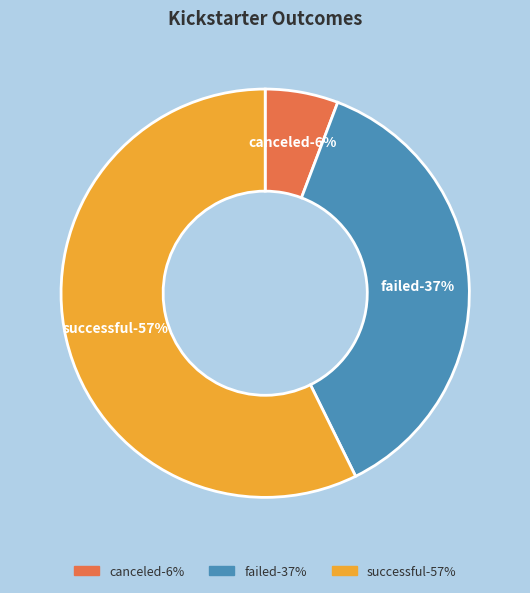

What percentage do successful and canceled together represent?

63.1%